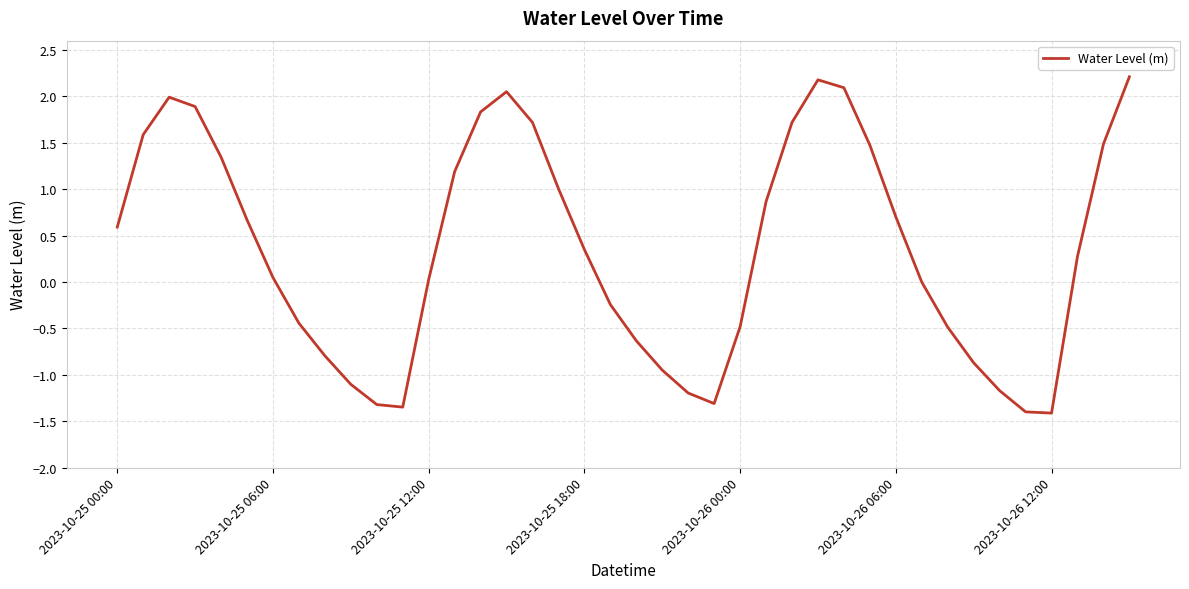

What is the maximum value shown in the chart?

2.2